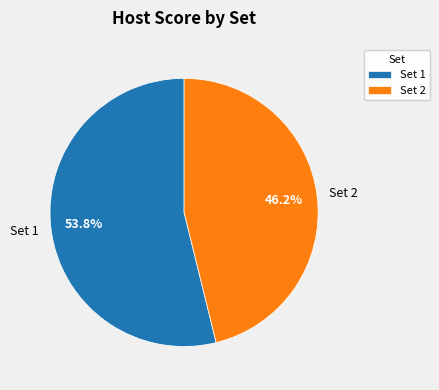

What portion of the pie excludes Set 2?

53.8%